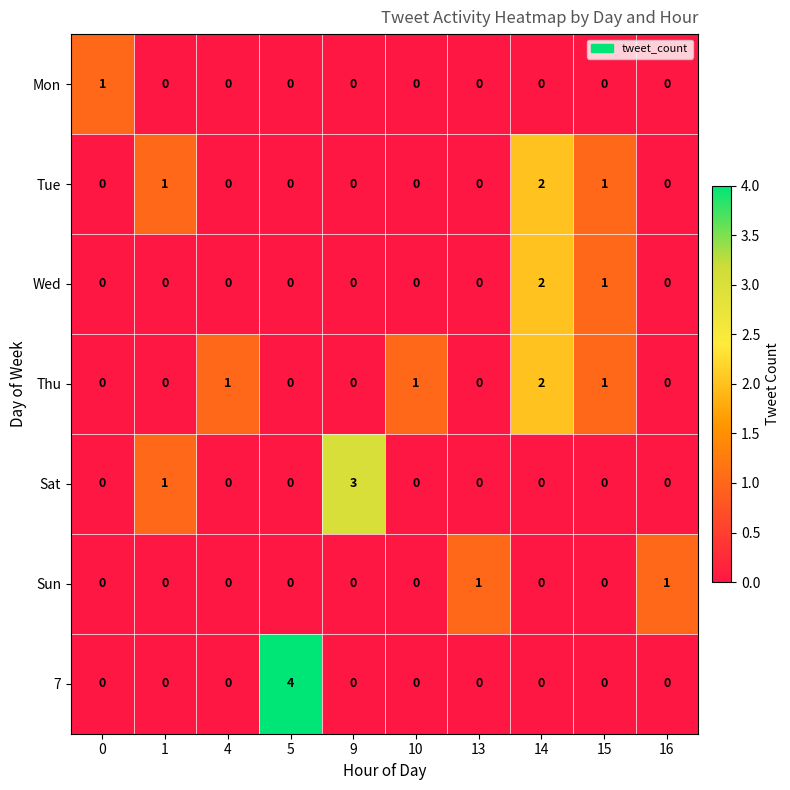

Count the Sun values in the range 0 to 1.

10